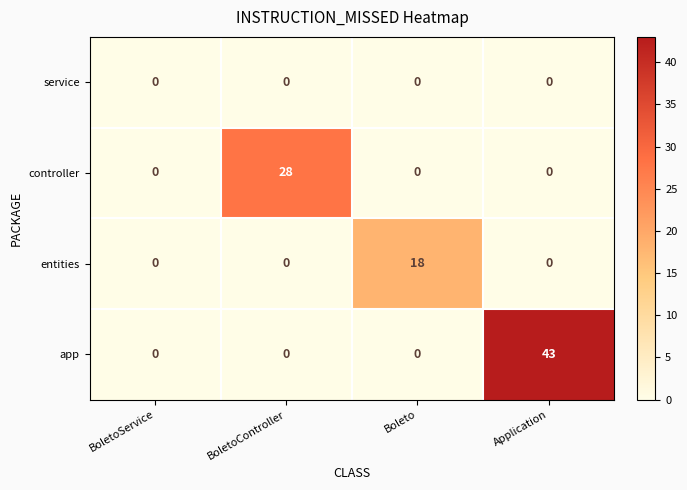

Which category has the highest value across all series?

Application